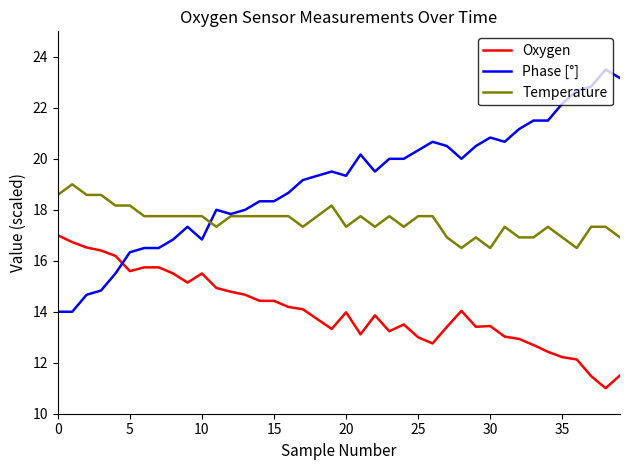

True or false: Temperature and Oxygen intersect in this chart.

False